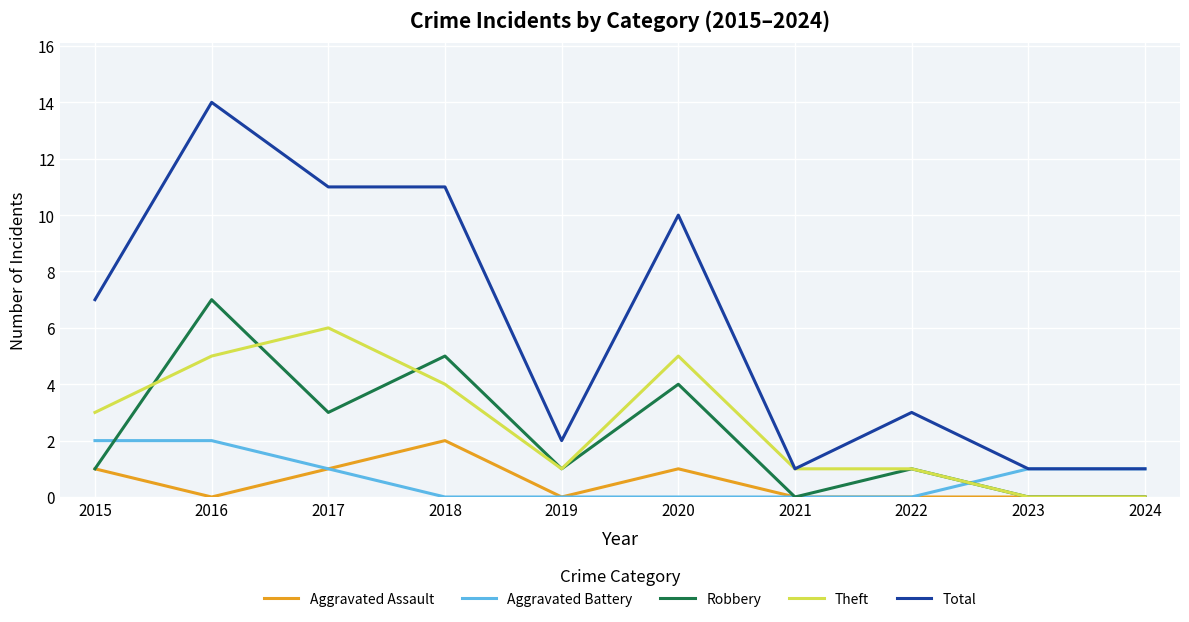

The Aggravated Assault series shows -1 at 2022. True or false?

False